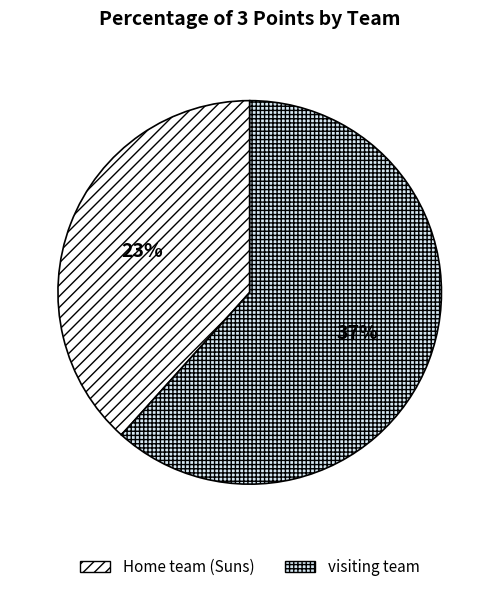

What portion of the pie excludes Home team?

61.7%